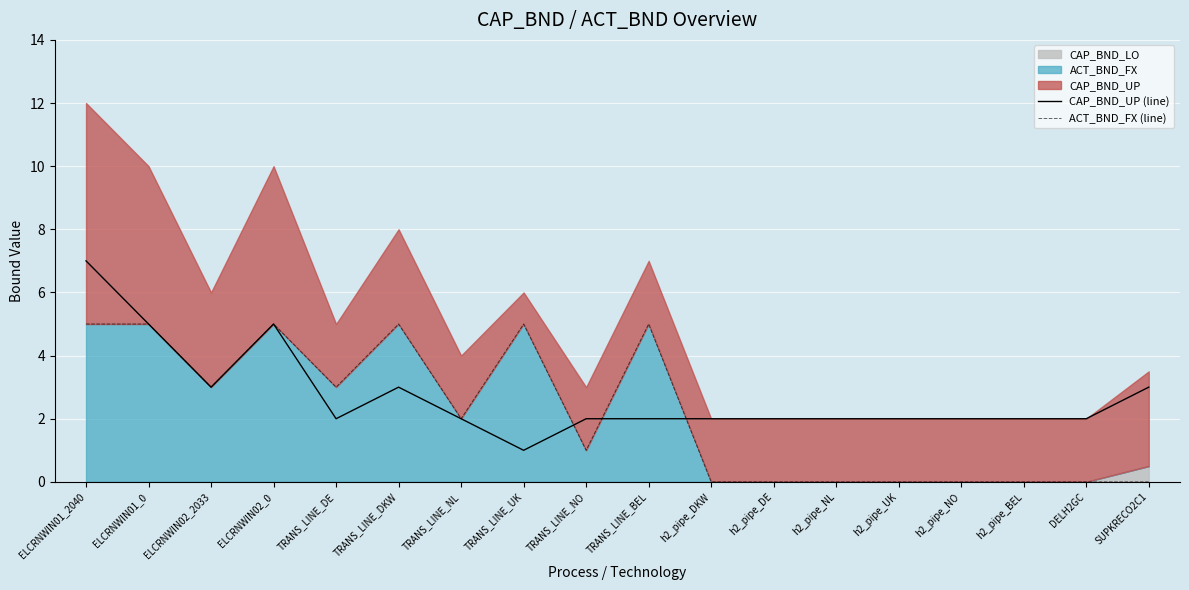

Is the value of CAP_BND_UP (line) at h2_pipe_DE greater than the value of ACT_BND_FX (line) at TRANS_LINE_BEL?

No